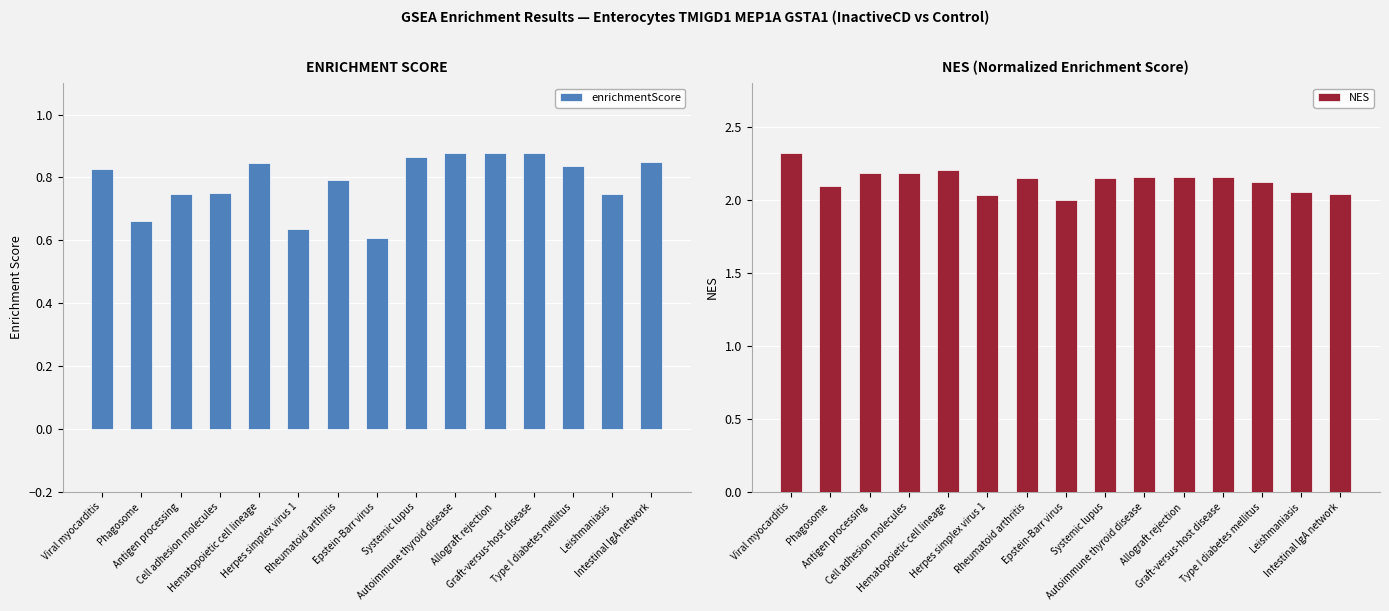

What is the minimum value shown in the chart?

0.6